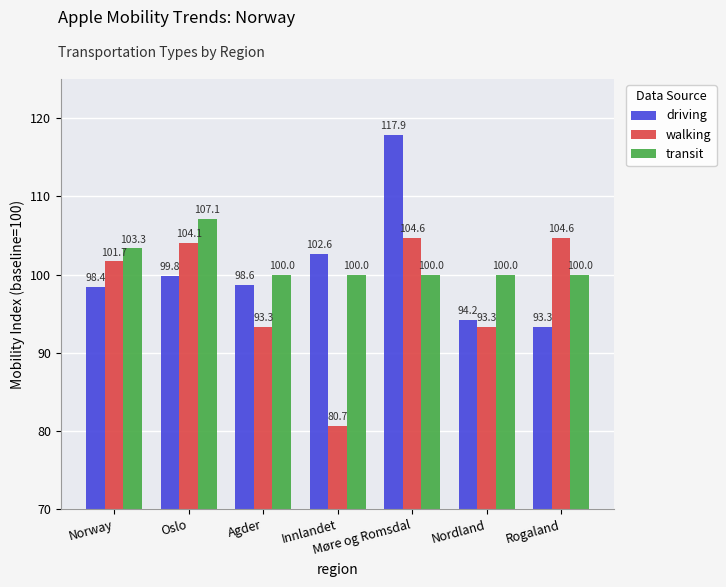

At which category is the sum across all series the highest?

Møre og Romsdal